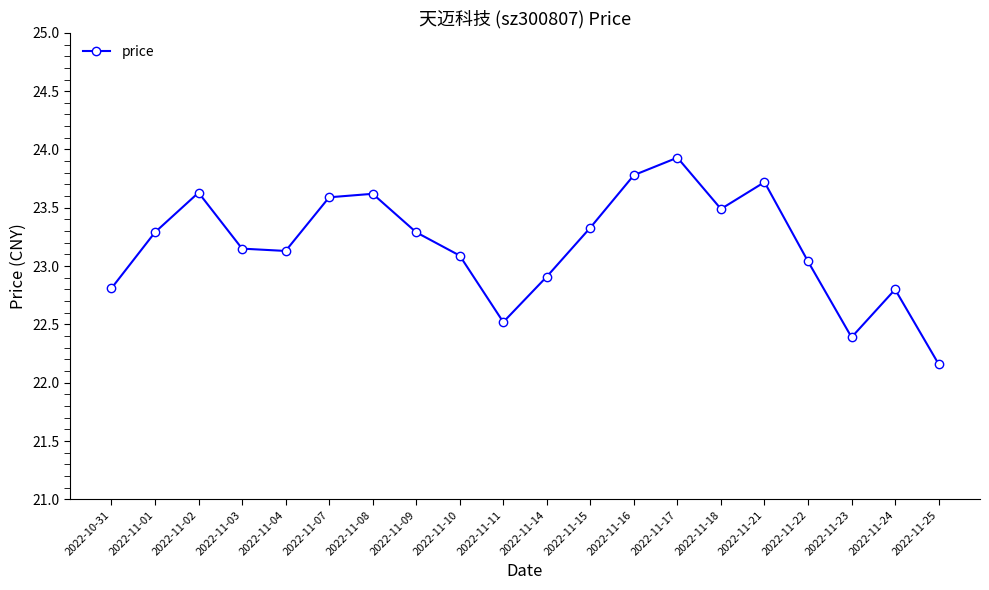

True or false: the data has more than 1 interior local peaks.

True